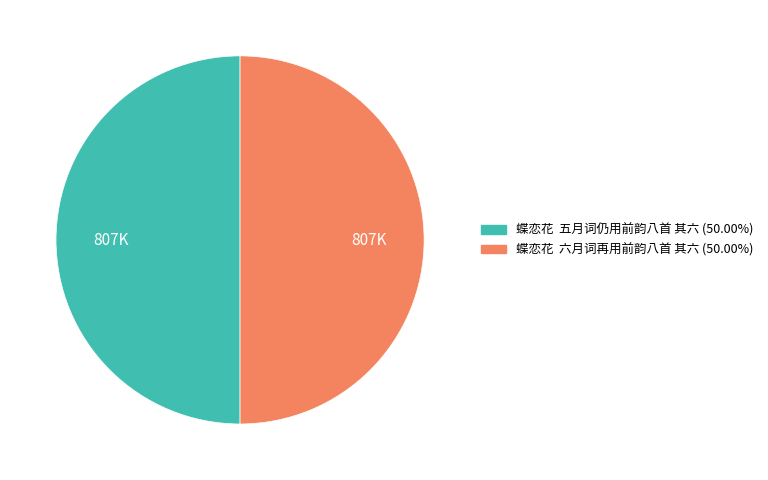

What is the total percentage of 蝶恋花  六月词再用前韵八首 其六 and 蝶恋花  五月词仍用前韵八首 其六?

100.0%